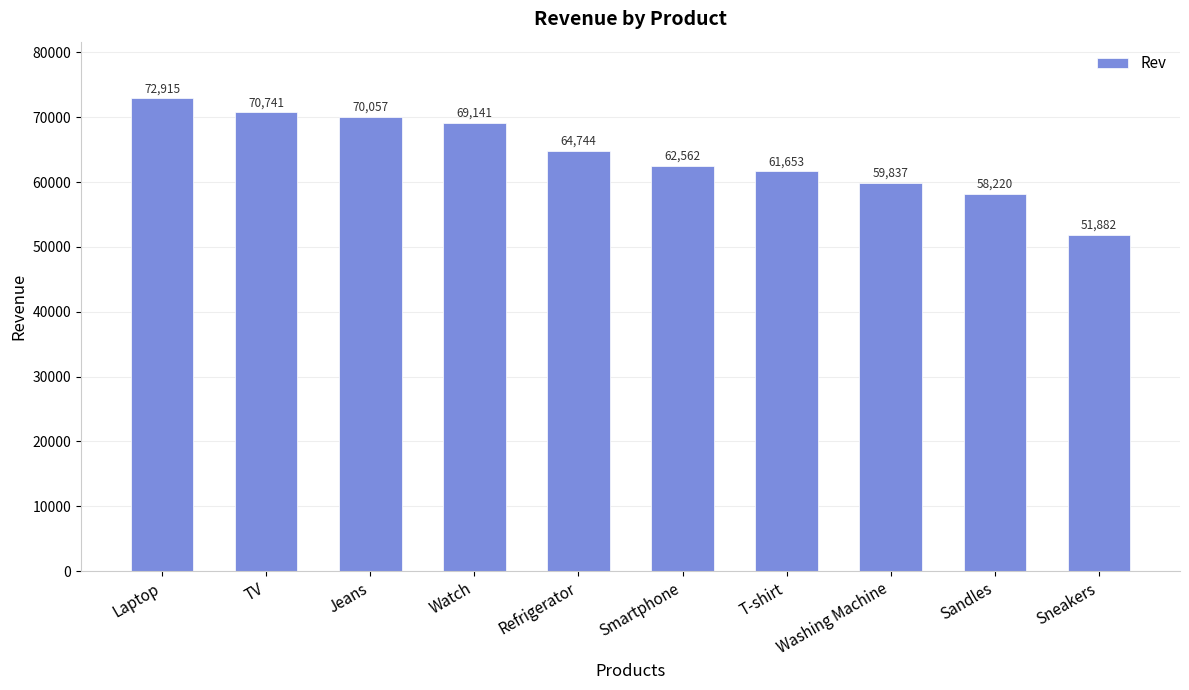

Approximately how many times larger is the value at Washing Machine compared to Smartphone?

1.0